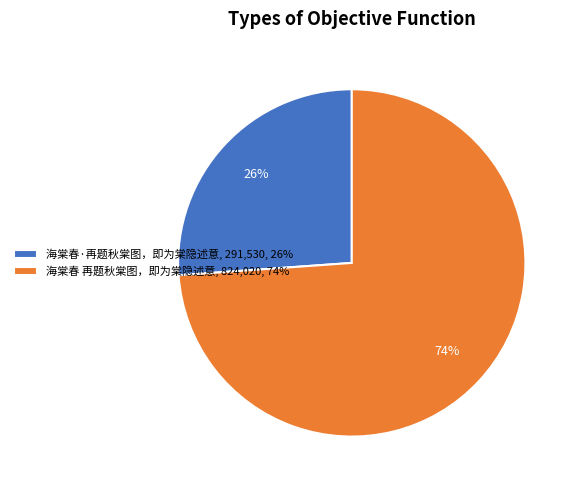

Do 海棠春 再题秋棠图，即为棠隐述意, 824,020, 74% and 海棠春·再题秋棠图，即为棠隐述意, 291,530, 26% together represent more than half of the pie?

Yes